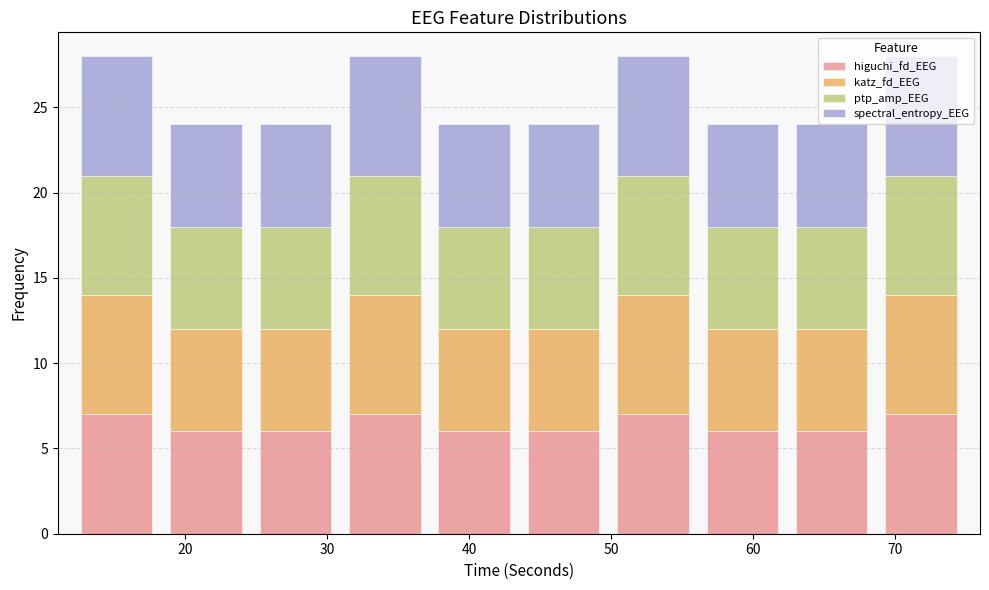

Reading left to right, transcribe this chart: for each stacked bar, give the range it covers on the x-axis and its total height. Neither the bar edges nor the heights are printed on the chart, so give them approximately, as read against the axes.

12.0 to 18.3: 28
18.3 to 24.6: 24
24.6 to 30.9: 24
30.9 to 37.2: 28
37.2 to 43.5: 24
43.5 to 49.8: 24
49.8 to 56.1: 28
56.1 to 62.4: 24
62.4 to 68.7: 24
68.7 to 75.0: 28